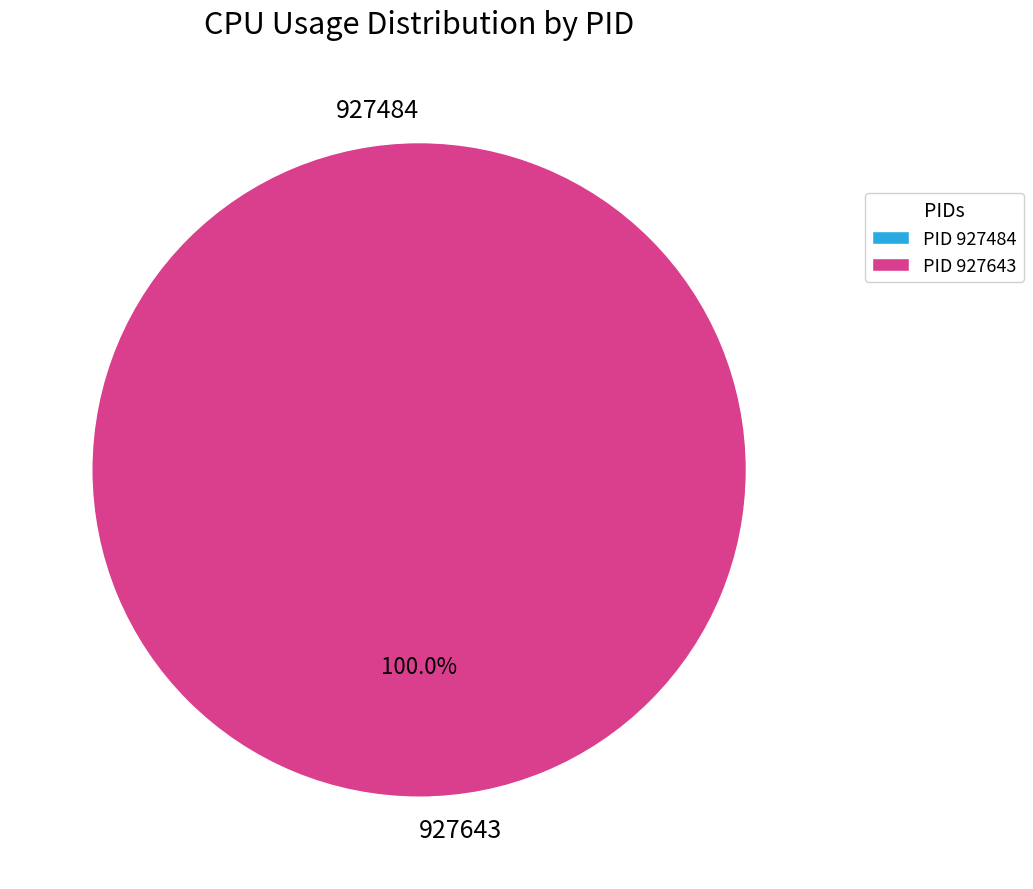

Rank the categories by value from highest to lowest.

927643, 927484